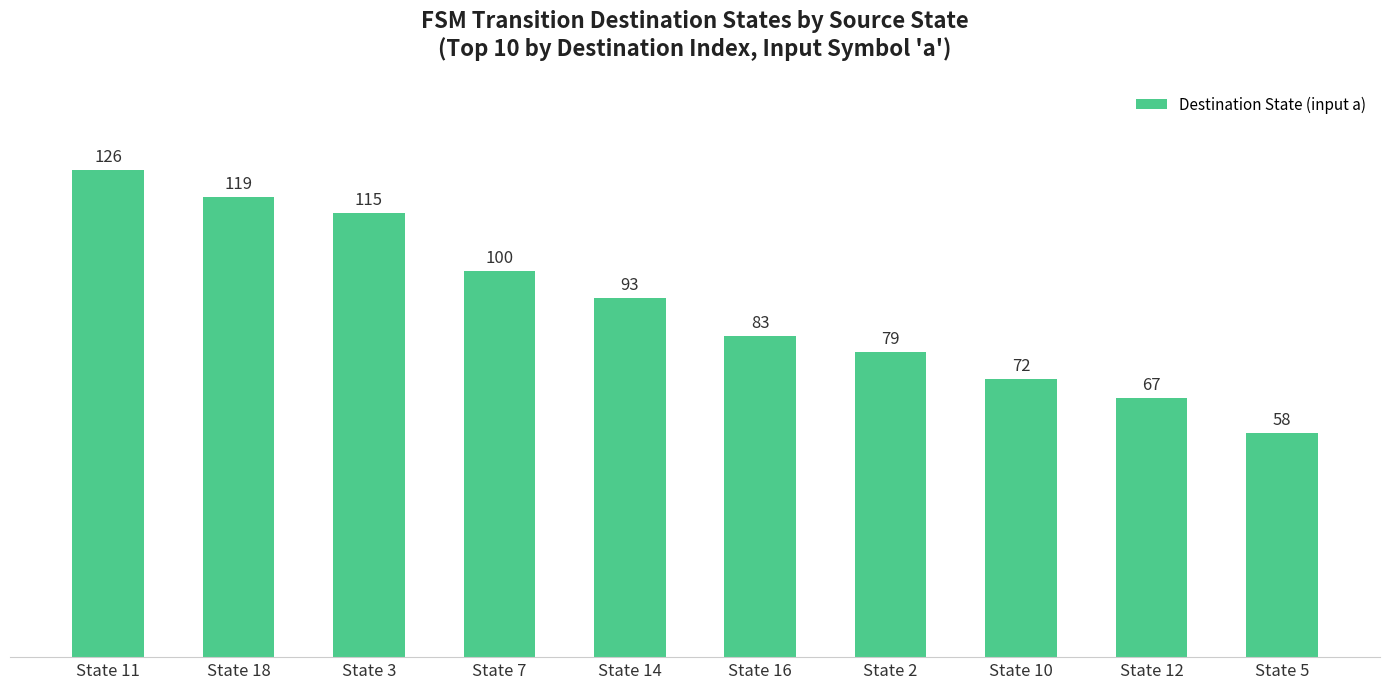

What is the value of the 7th bar from the left?

79